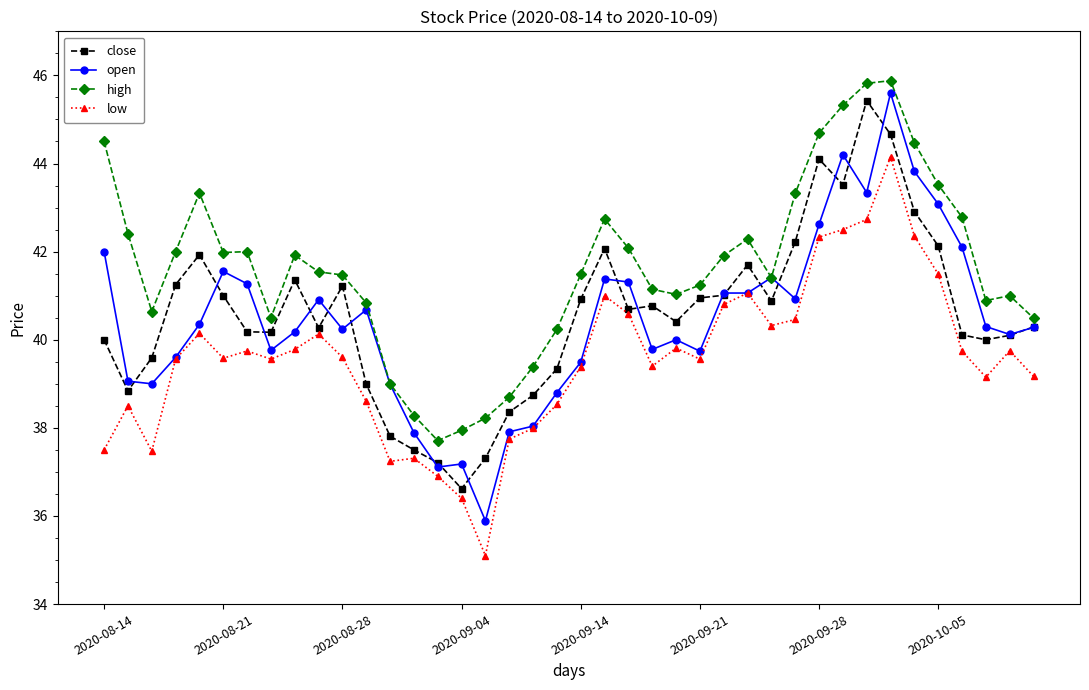

True or false: low has more than 2 points higher than both neighbors.

True